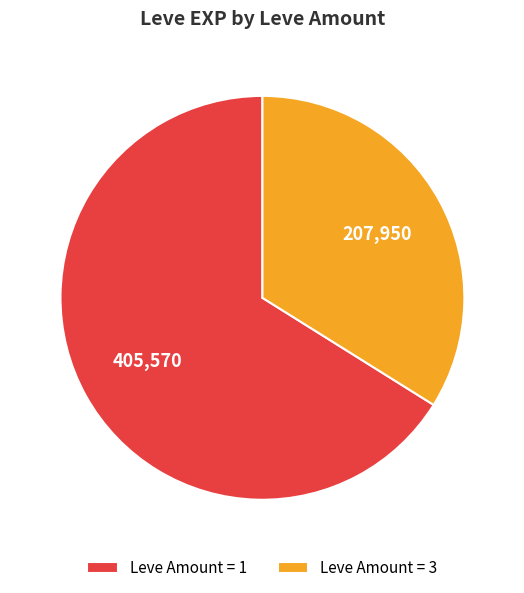

Which has a higher value, Leve Amount = 3 or Leve Amount = 1?

Leve Amount = 1